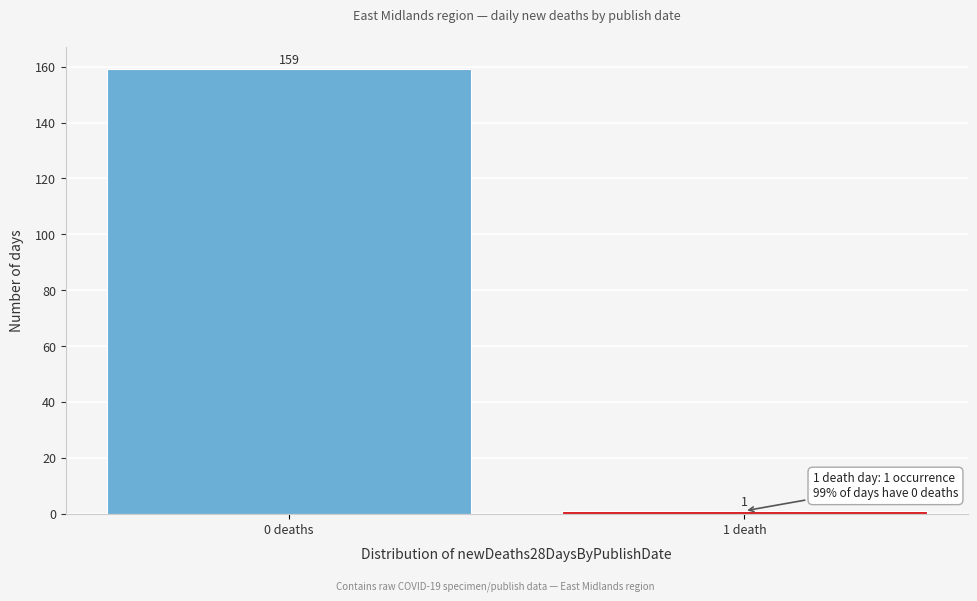

Reading right to left, what are all the values shown in this chart?

1	159